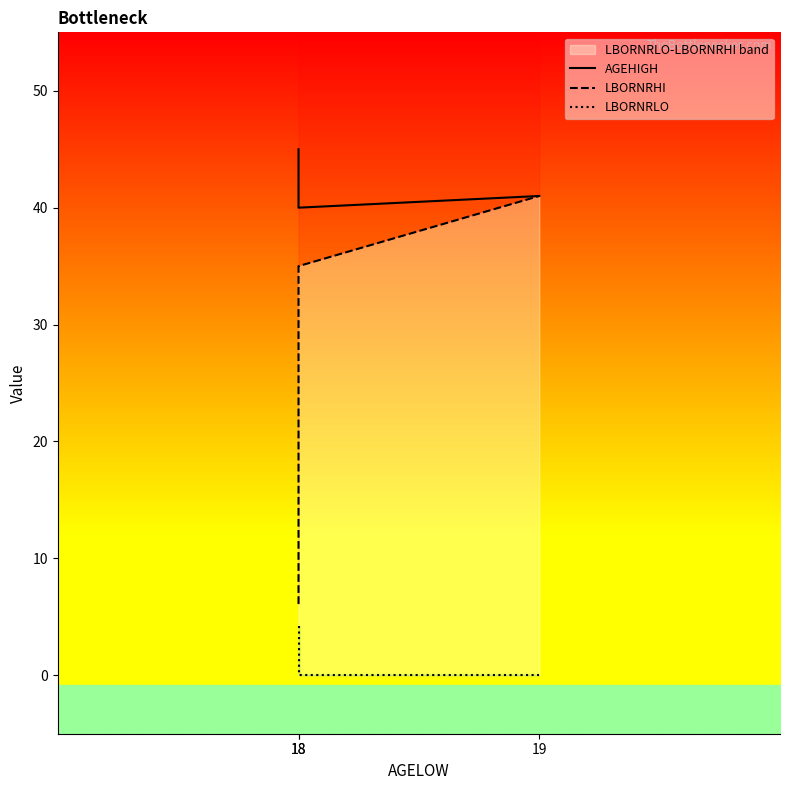

At which category is the sum across all series the highest?

19